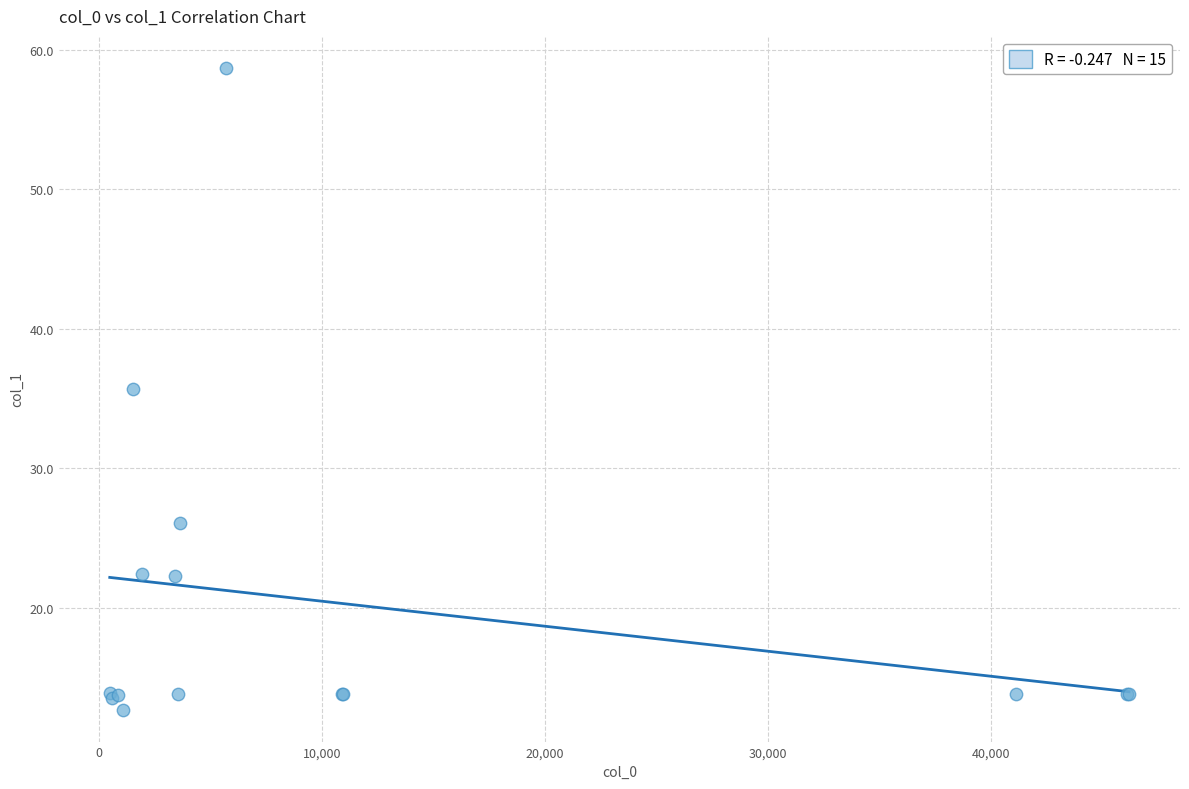

What Y value in the scatter plot is closest to 35?

35.7